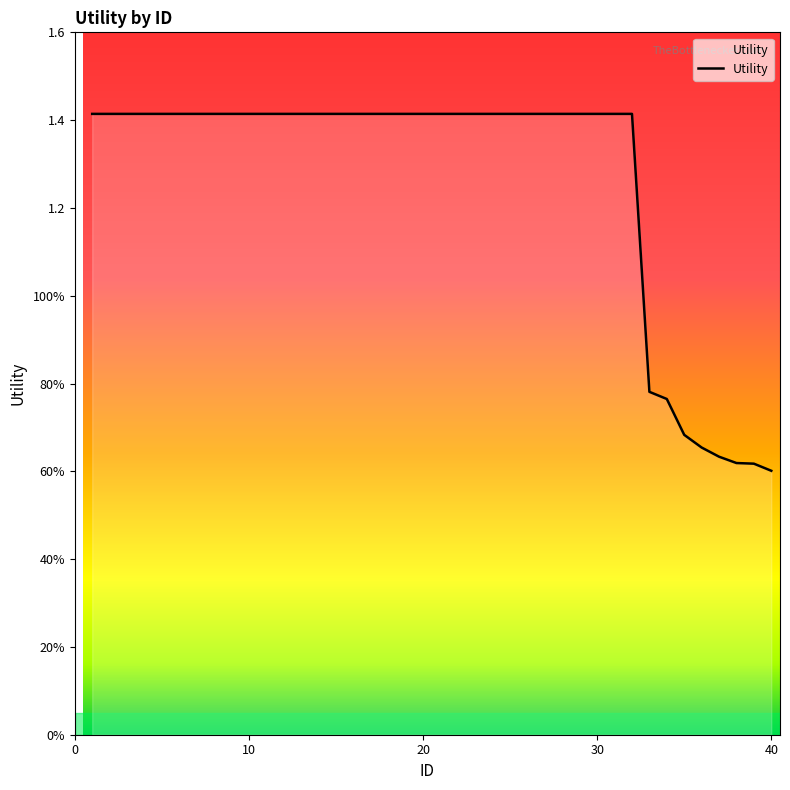

How many values are between 1 and 2?

32